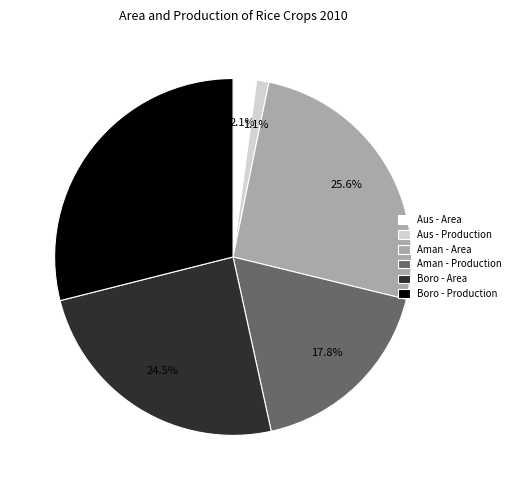

What portion of the pie excludes Aman - Production?

82.2%